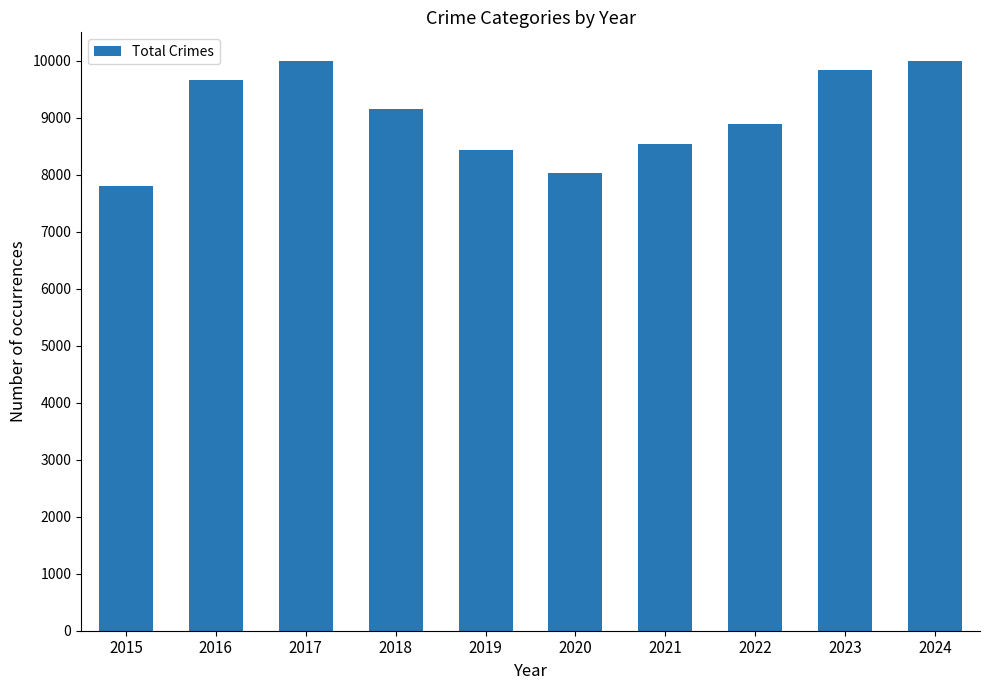

The chart shows a value of 13837 at 2018. True or false?

False